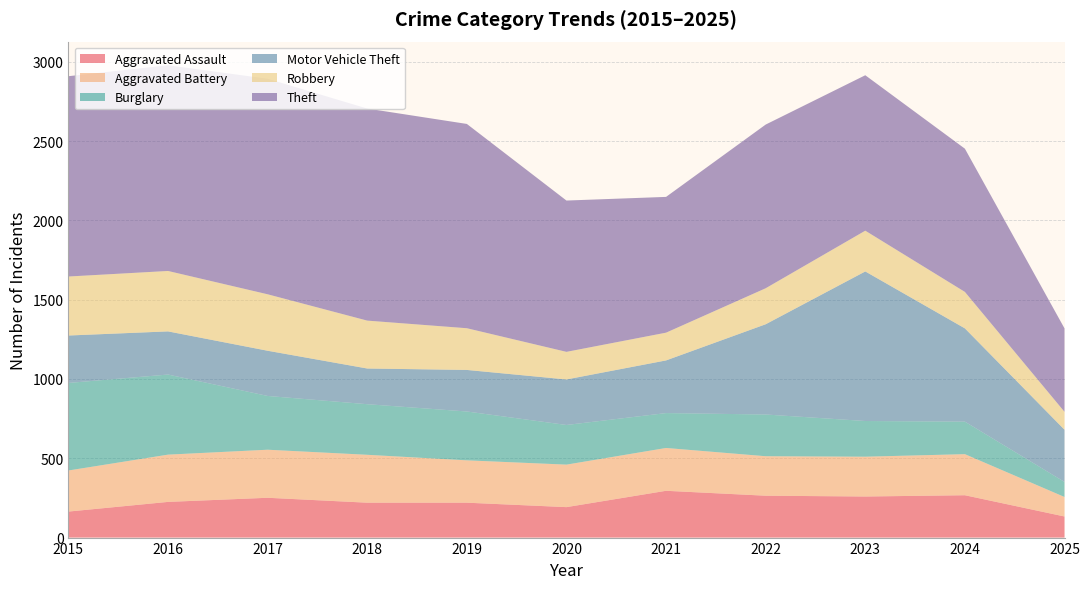

Reading left to right, what are all the values shown in this chart?

Aggravated Assault: 2015=164	2016=225	2017=251	2018=220	2019=220	2020=192	2021=295	2022=264	2023=259	2024=267	2025=133
Aggravated Battery: 2015=259	2016=298	2017=303	2018=302	2019=267	2020=268	2021=270	2022=249	2023=251	2024=259	2025=123
Burglary: 2015=552	2016=505	2017=339	2018=319	2019=308	2020=250	2021=220	2022=263	2023=225	2024=205	2025=95
Motor Vehicle Theft: 2015=299	2016=272	2017=285	2018=225	2019=262	2020=287	2021=332	2022=569	2023=943	2024=588	2025=329
Robbery: 2015=372	2016=381	2017=356	2018=302	2019=263	2020=174	2021=175	2022=227	2023=257	2024=230	2025=113
Theft: 2015=1263	2016=1297	2017=1359	2018=1337	2019=1288	2020=954	2021=856	2022=1032	2023=980	2024=903	2025=526